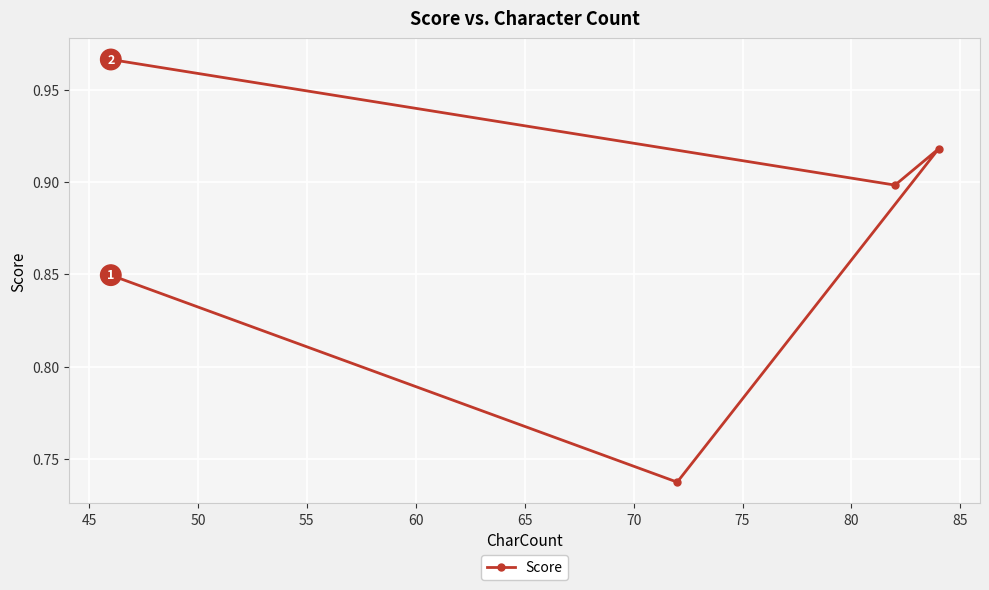

What is the sum of all values?

4.4